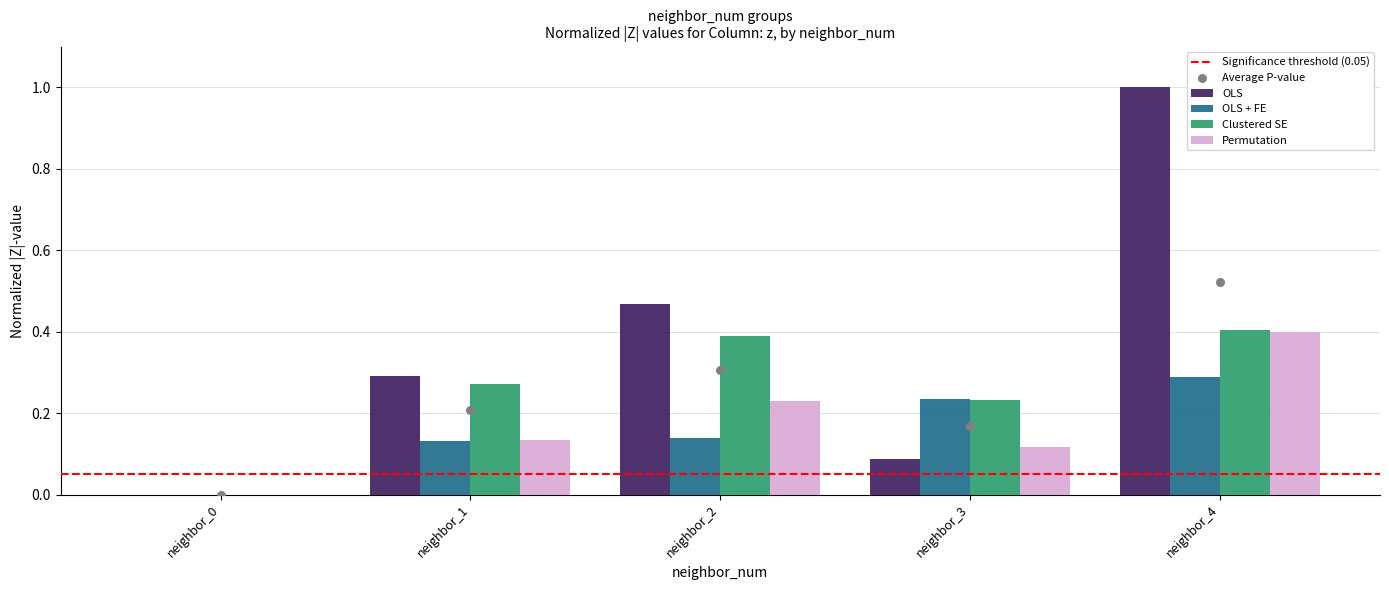

The value of Permutation at neighbor_1 is 0.2. True or false?

False